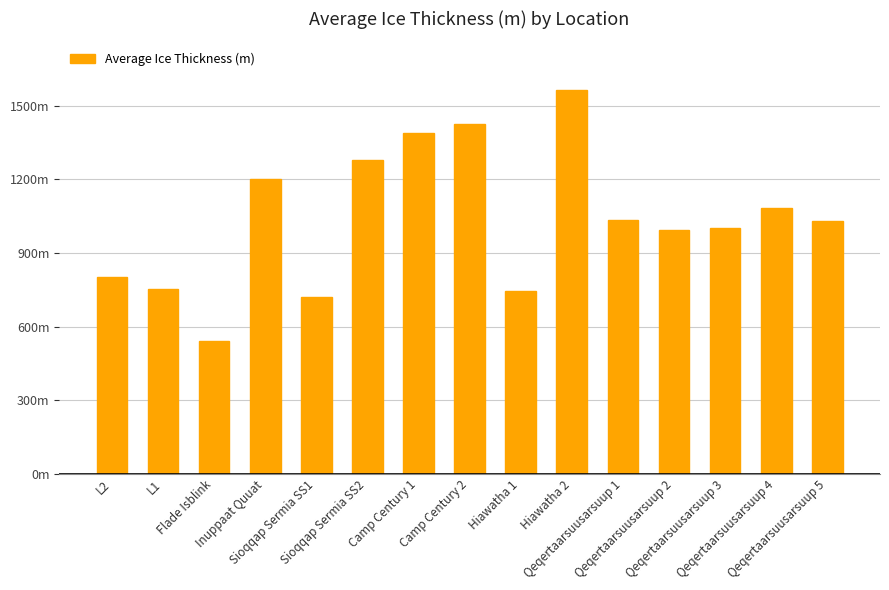

What position from the right is Camp Century 2?

8